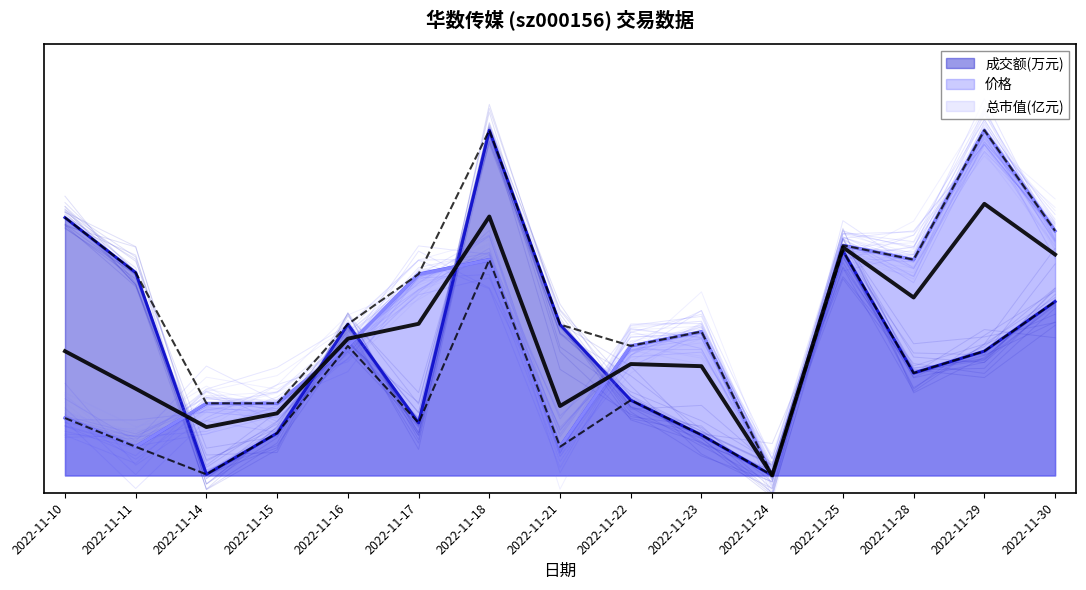

Which series has the largest total across all categories?

价格